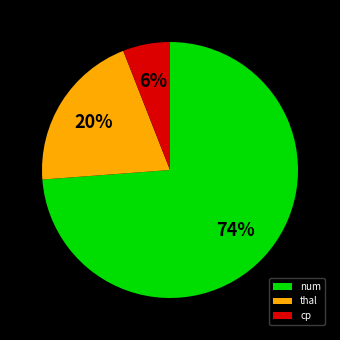

To the nearest percent, what is the difference between the thal and num slice percentages?

54%